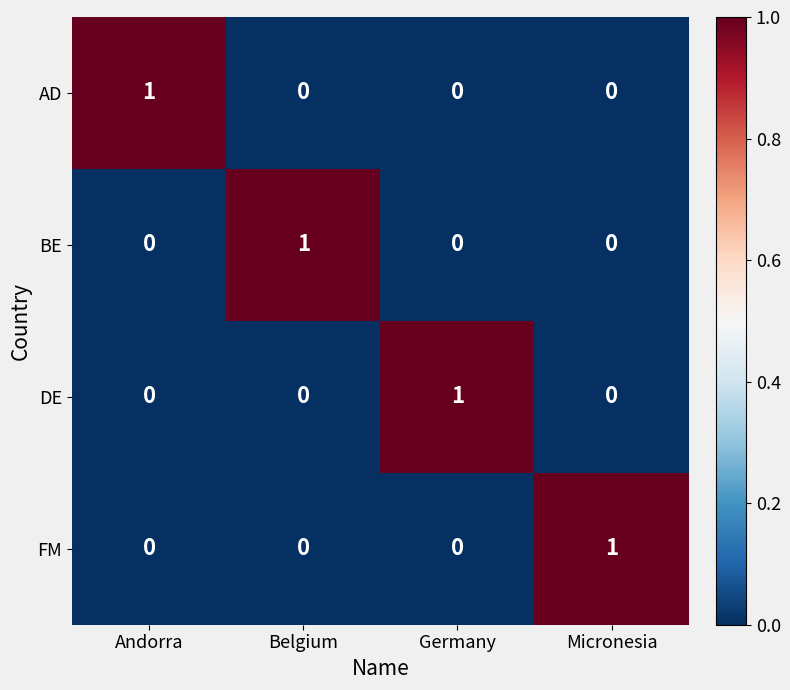

The DE series shows 1 at Germany. True or false?

True